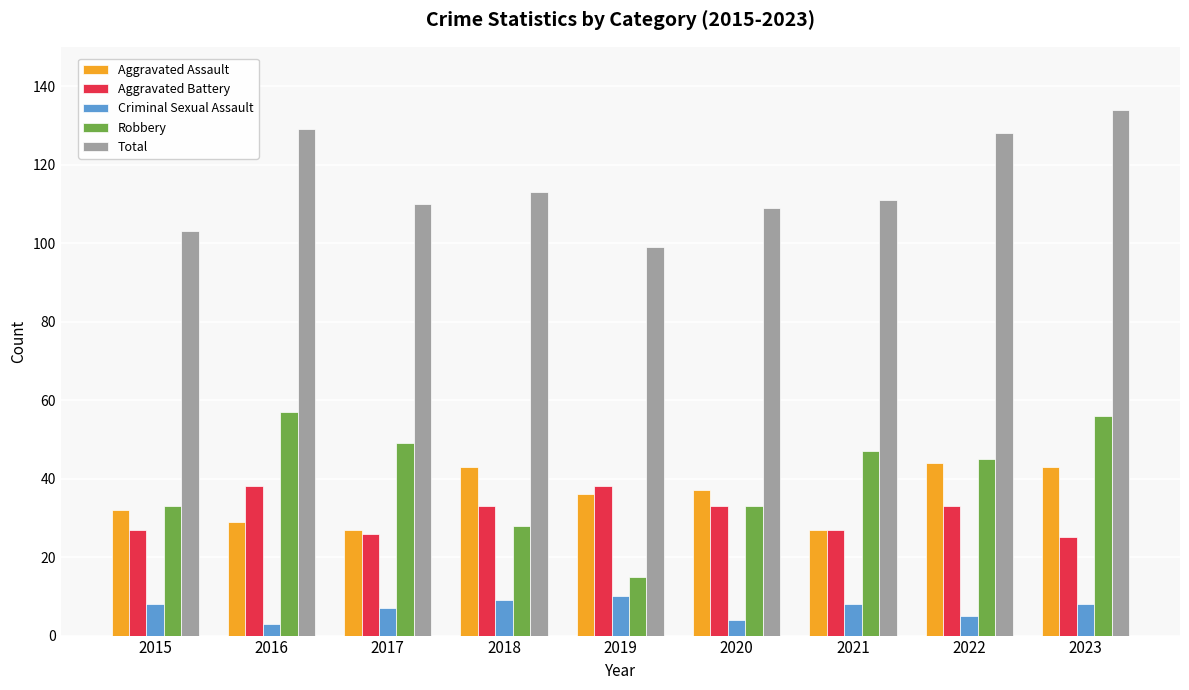

What is the total value across all series at 2017?

219